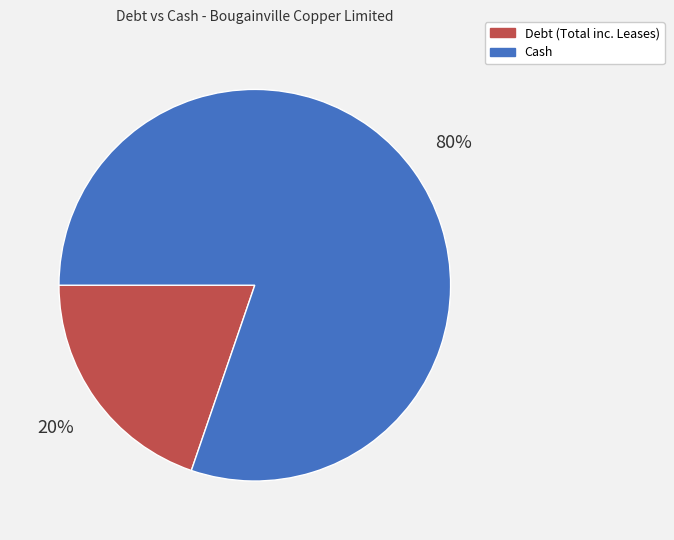

How many segments does this pie chart have?

2